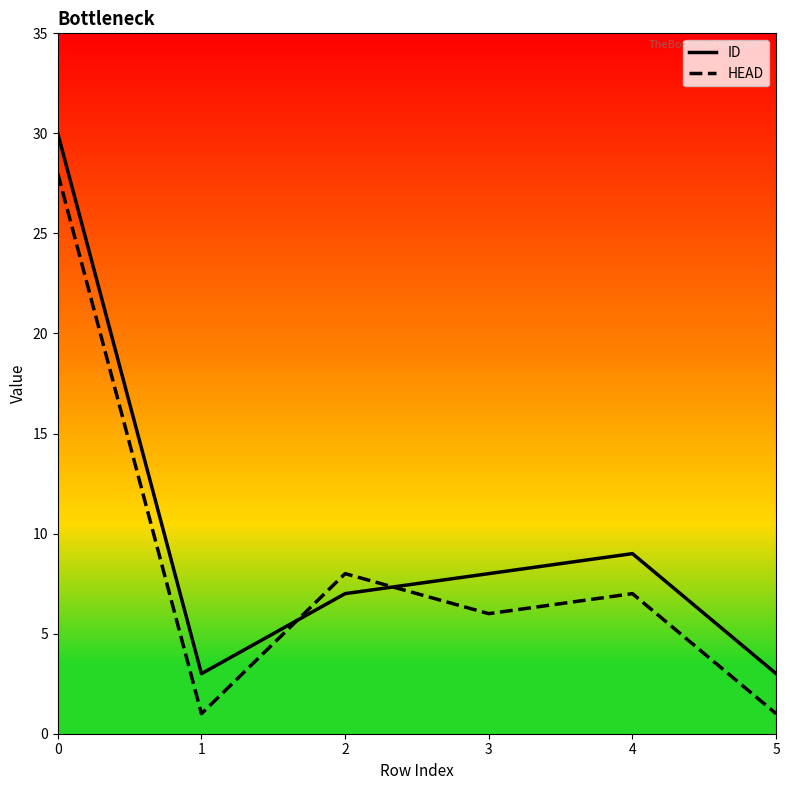

List the series in order of their overall mean, highest first.

ID, HEAD